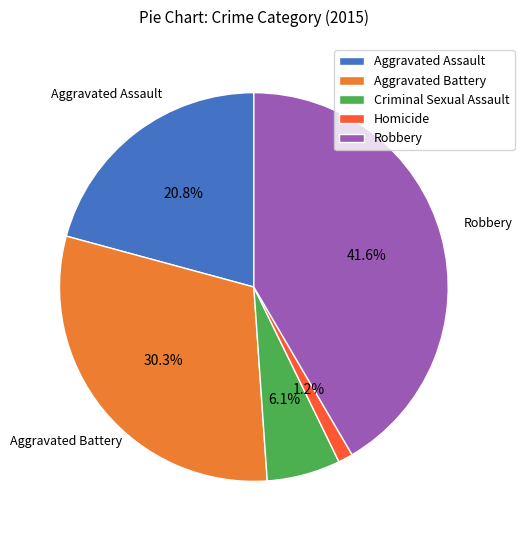

Rank the categories by value from lowest to highest.

Homicide, Criminal Sexual Assault, Aggravated Assault, Aggravated Battery, Robbery